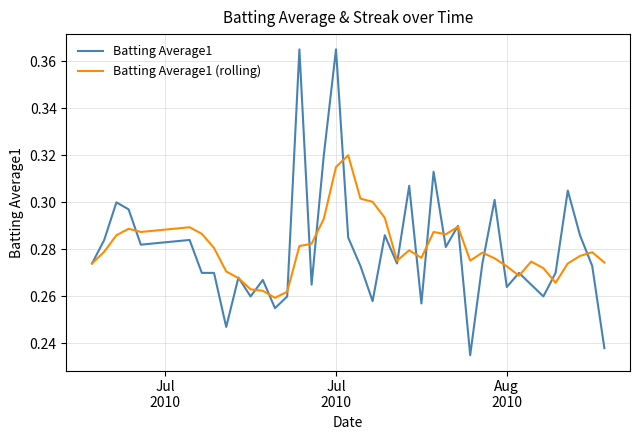

Rank the series by their maximum value, from highest to lowest.

Batting Average1, Batting Average1 (rolling)